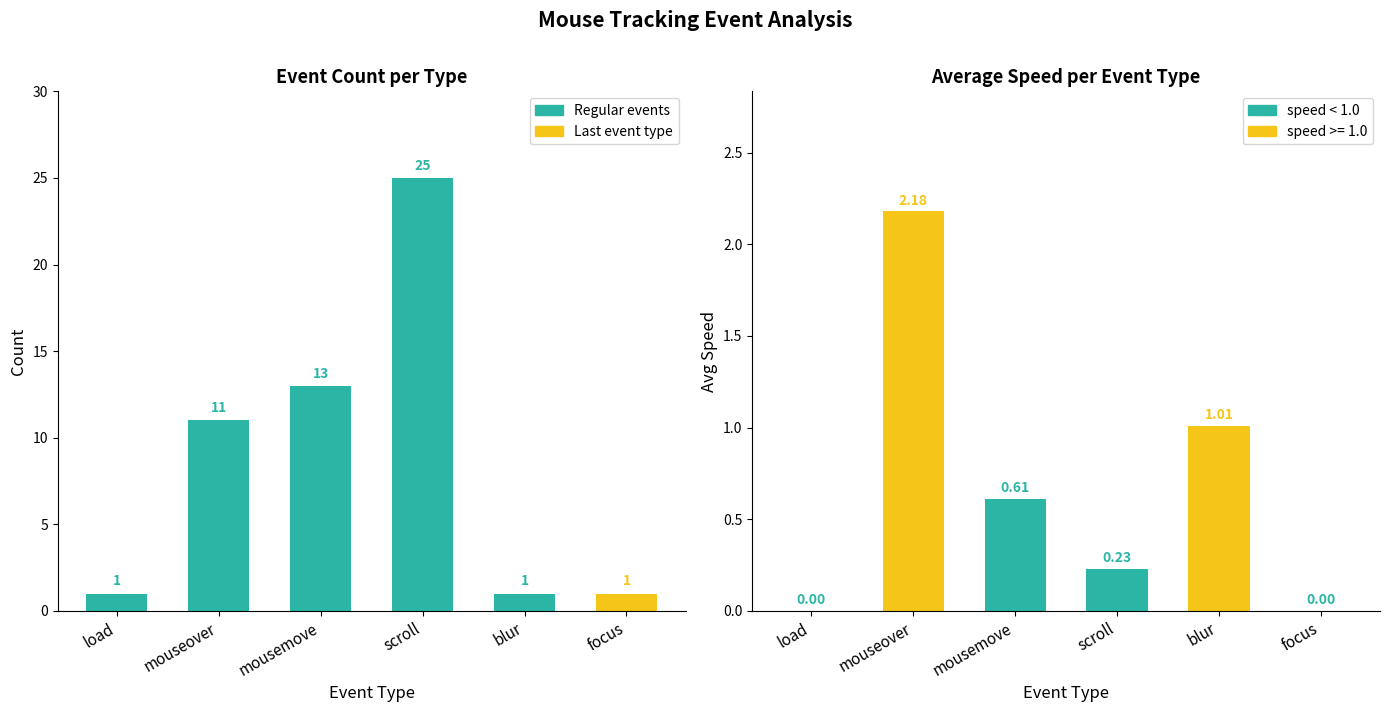

Where is avg_speed nearest to the value 1?

blur